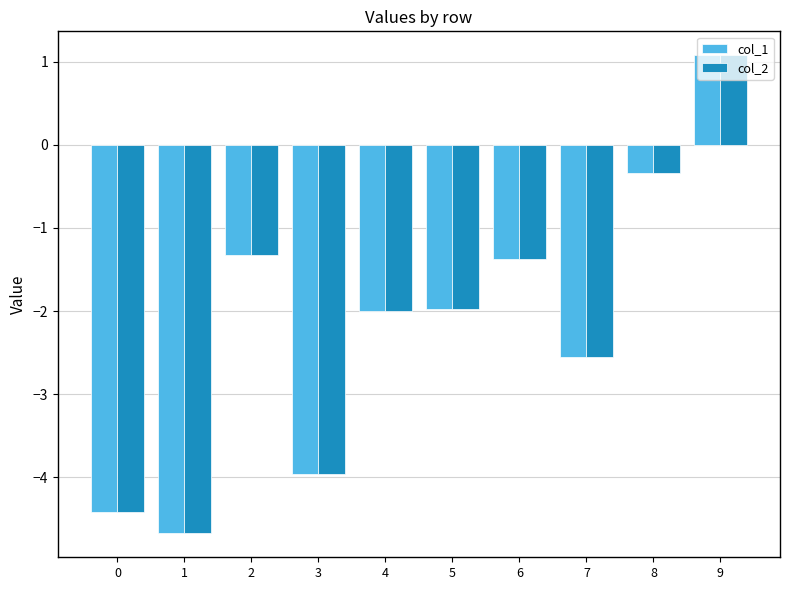

How many values in col_1 are below zero?

9